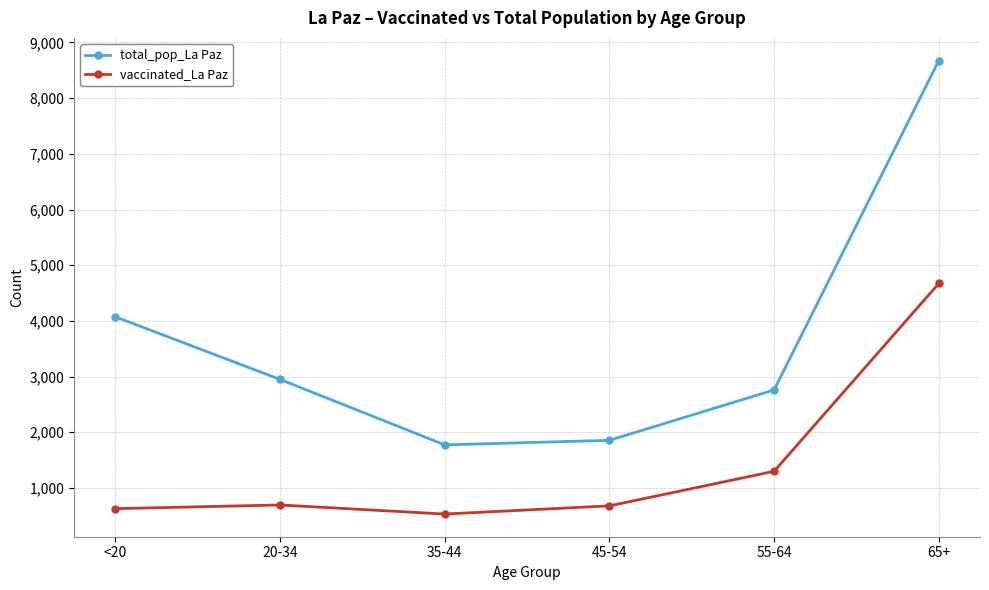

What is the difference between the second highest and second lowest values in the total_pop_La Paz series?

2218